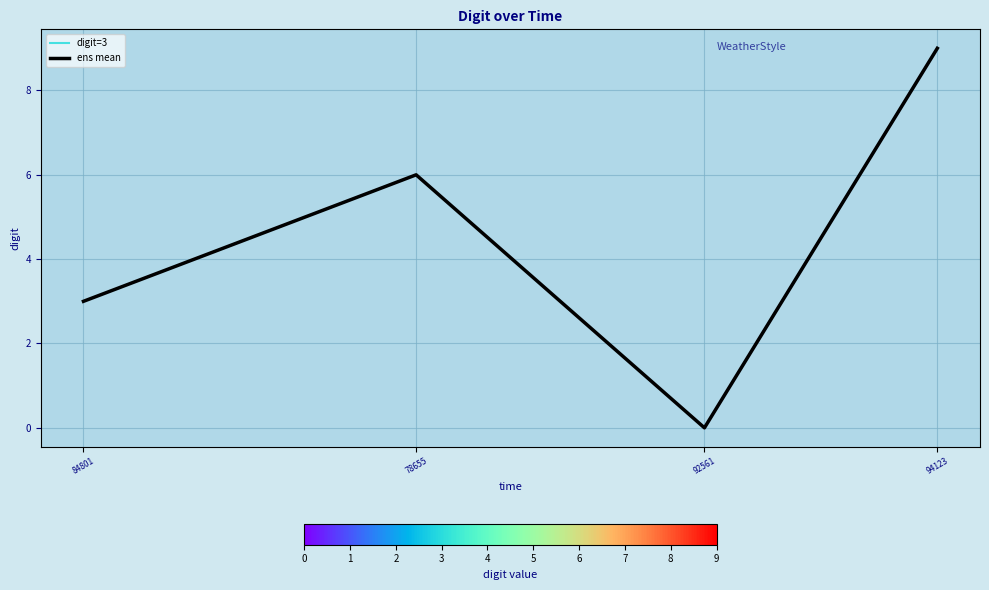

The value of ens mean at 78655 is 6. True or false?

True